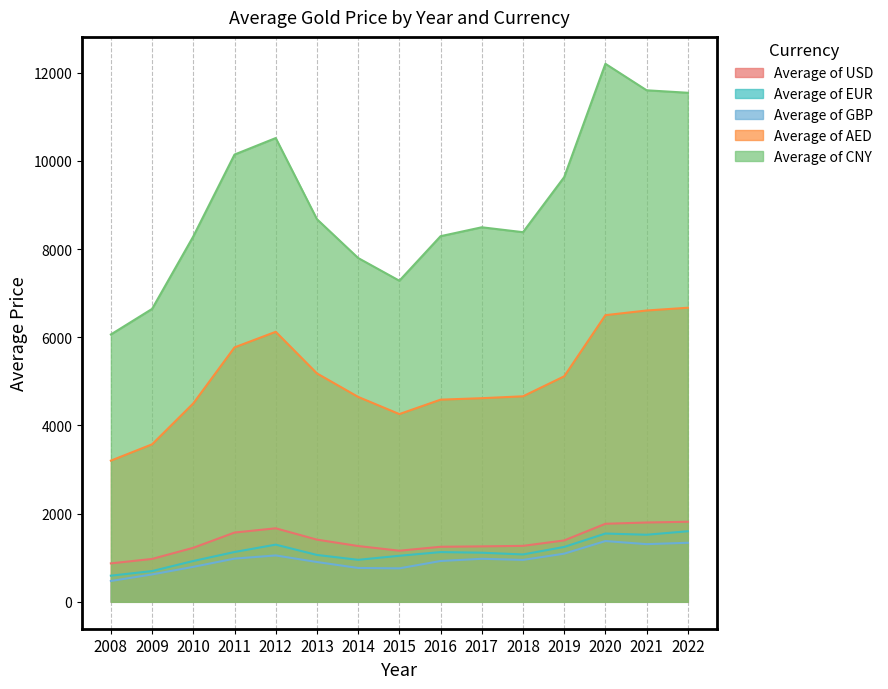

Which category has the highest value in the Average of USD series?

2022